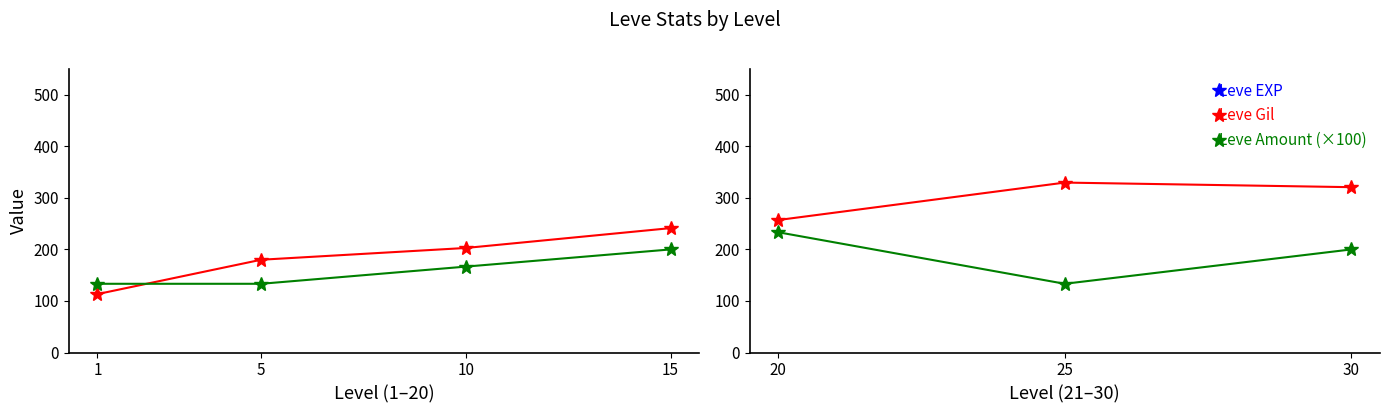

At which label is Leve EXP closest to 26678?

25